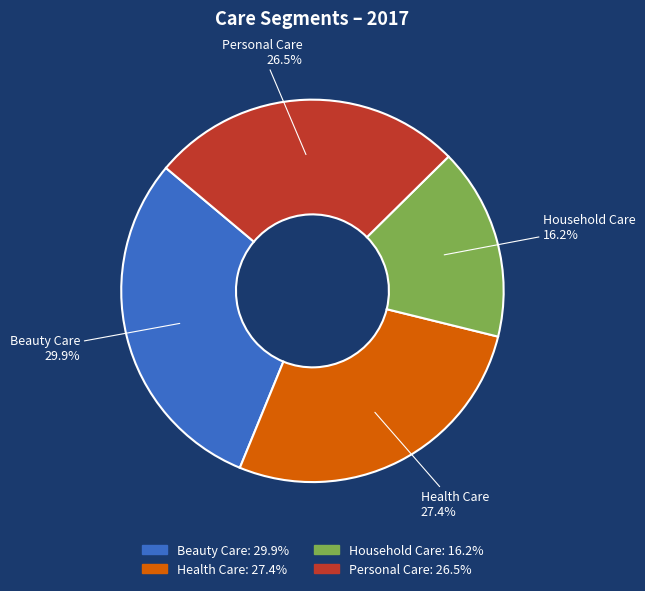

Which has a higher value, Personal Care or Health Care?

Health Care